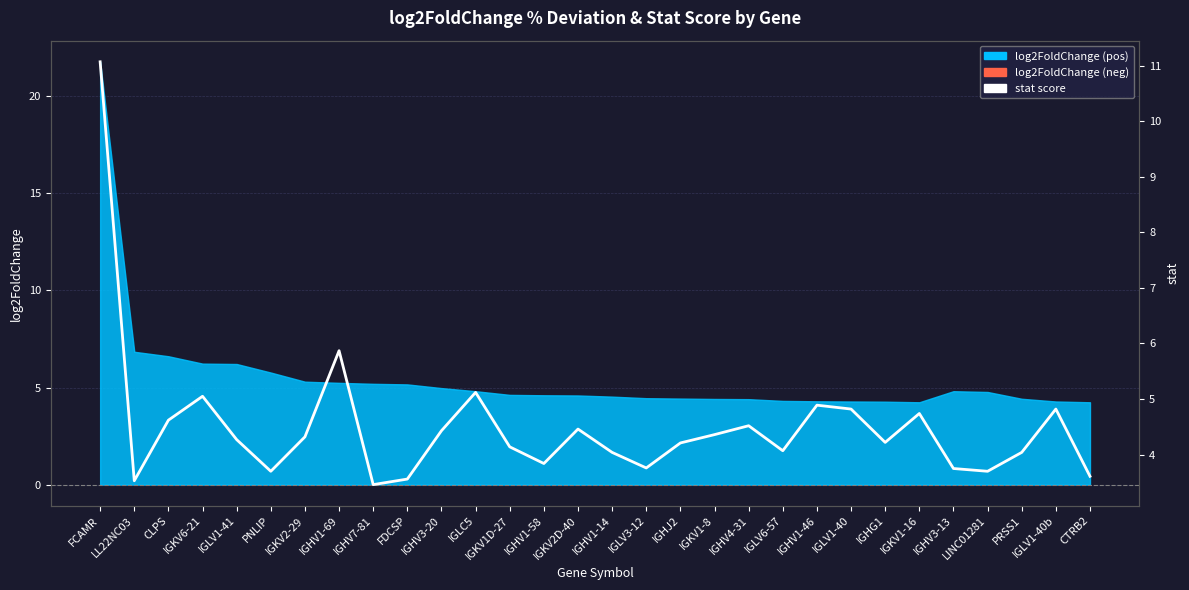

What position from the left is IGKV1-8?

19